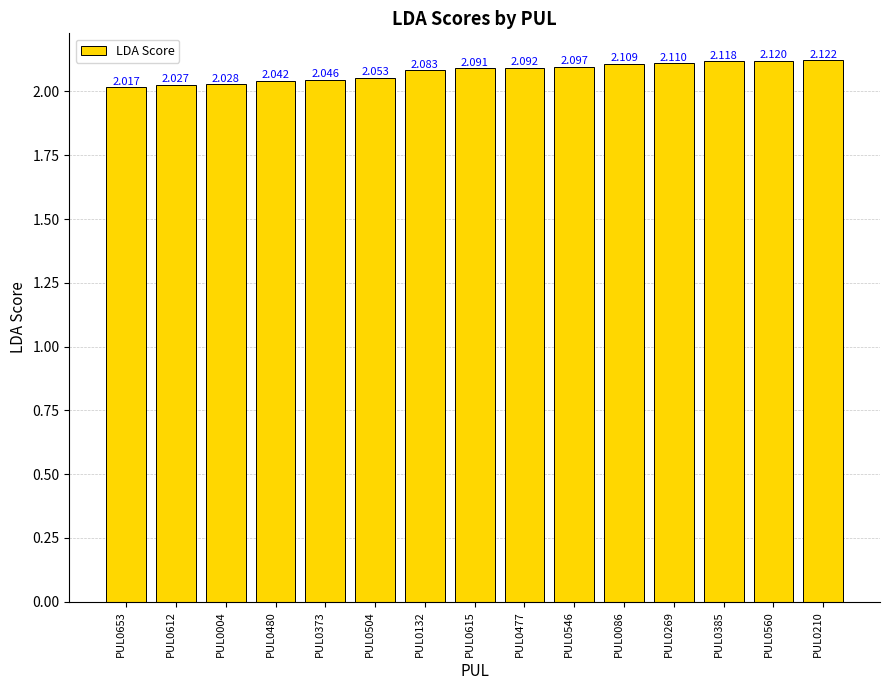

What is the difference between the maximum and minimum values?

0.1